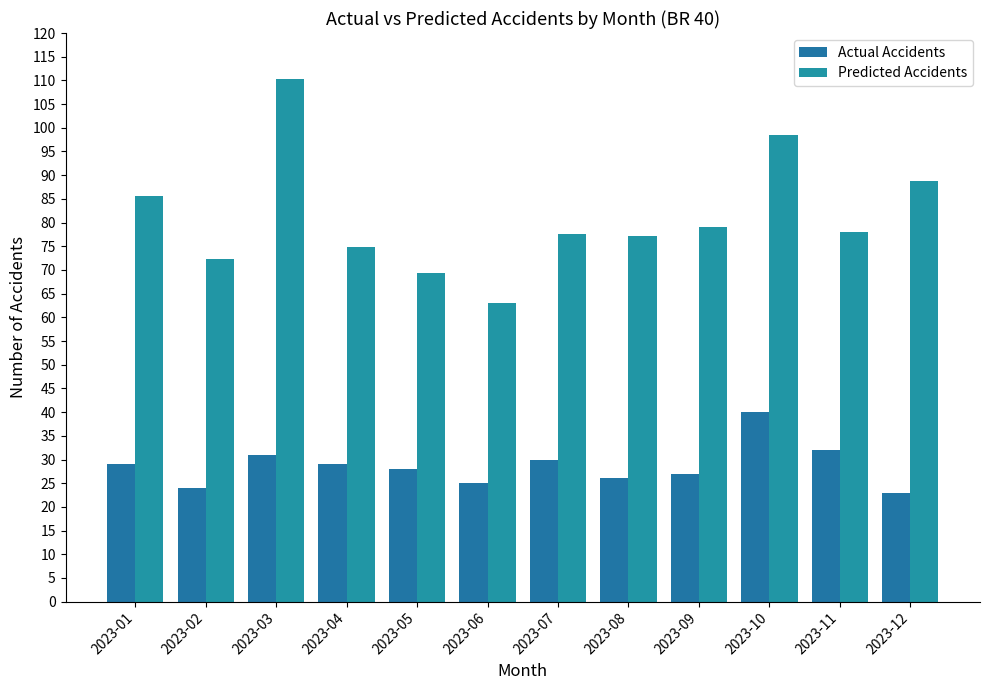

List the series in order of their peak value, lowest first.

Actual Accidents, Predicted Accidents